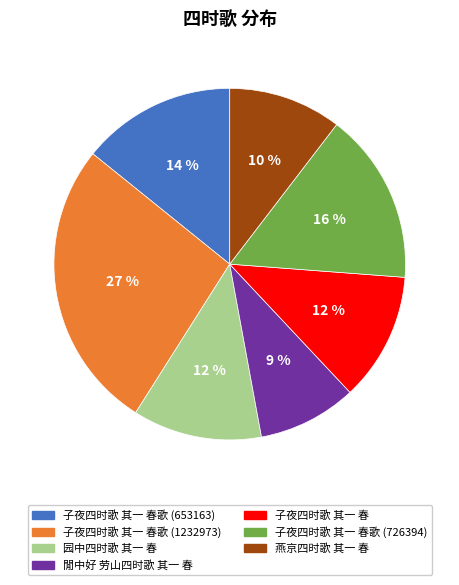

True or false: 园中四时歌 其一 春 accounts for 12% of the total.

True